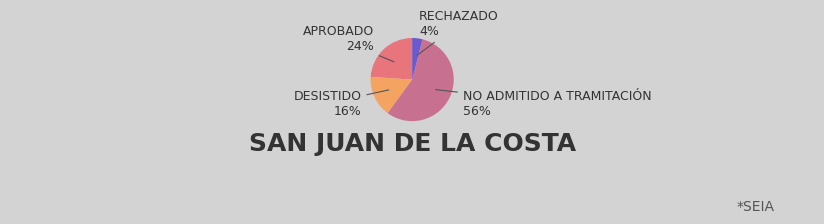

Is there any slice that represents more than half of the pie?

Yes